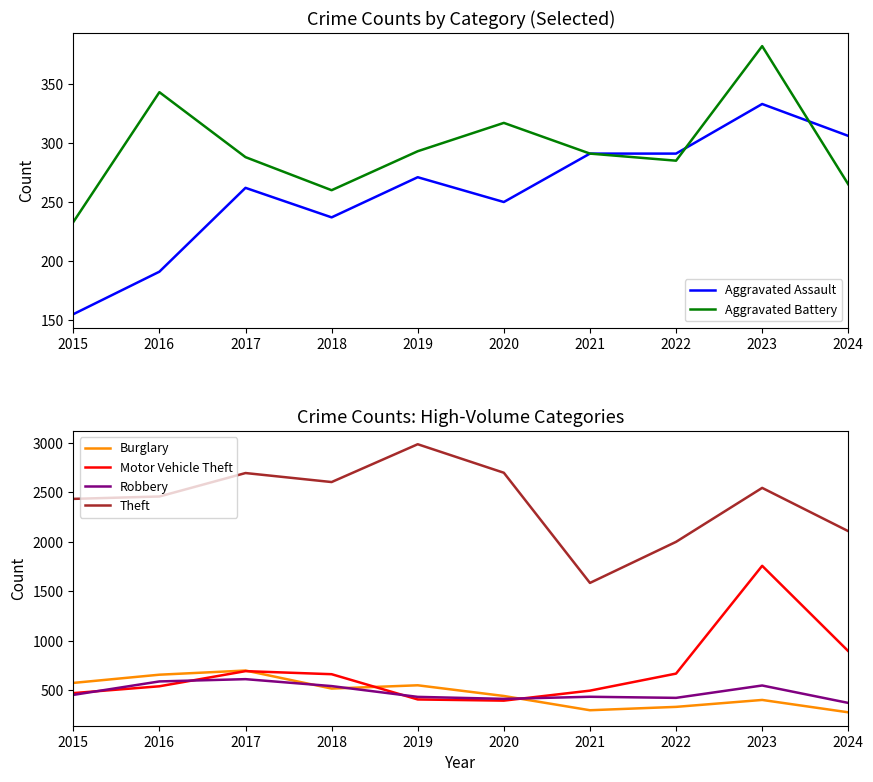

What is the value of the Aggravated Battery point at the 4th from the left?

260